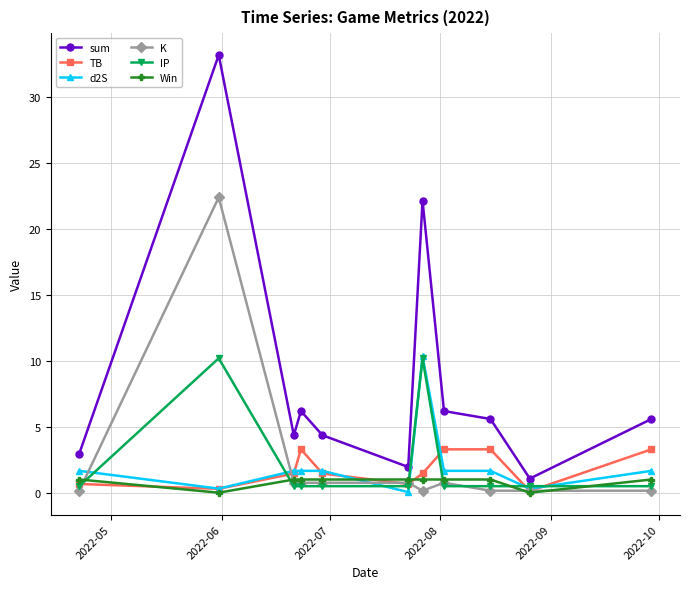

What is the value of the sum point at the 3rd from the left?

4.4